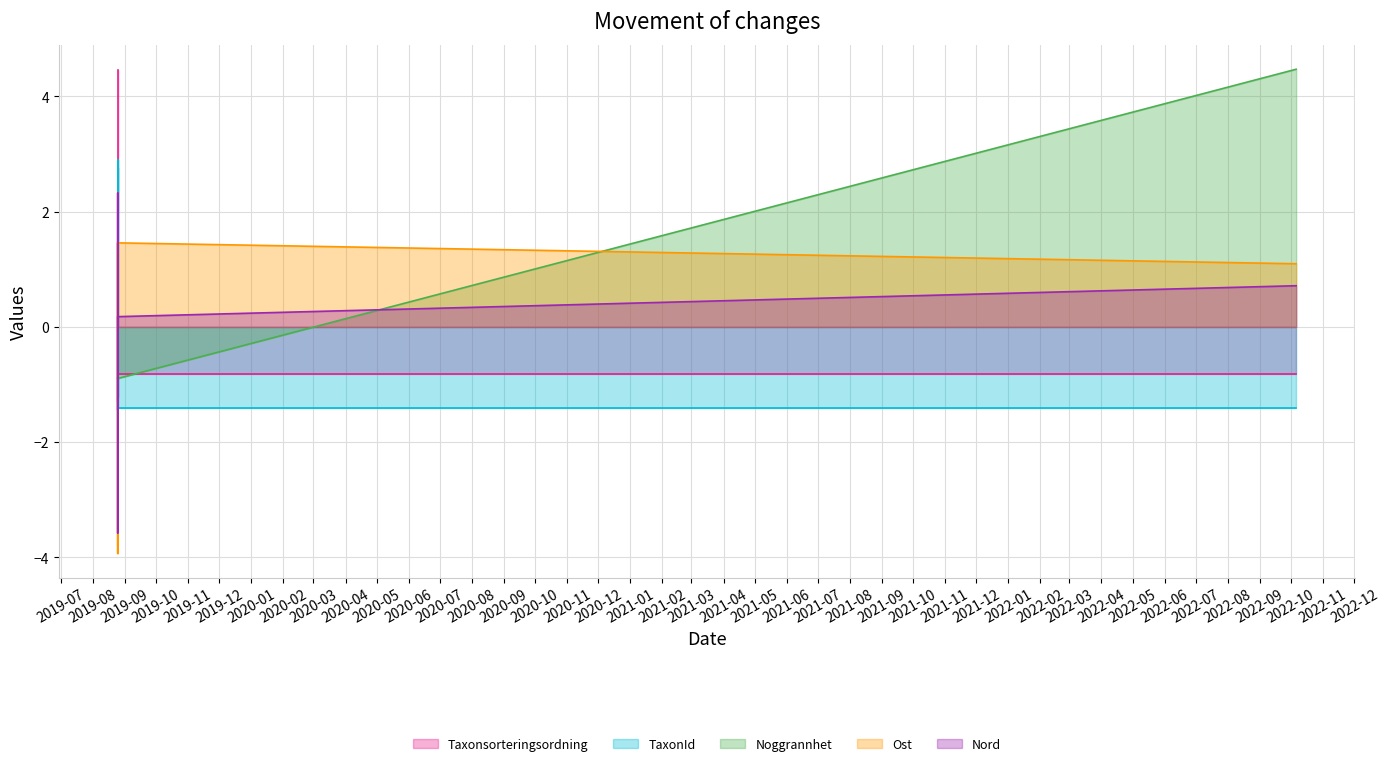

Rank the series by their maximum value, from highest to lowest.

Noggrannhet, Taxonsorteringsordning, TaxonId, Nord, Ost